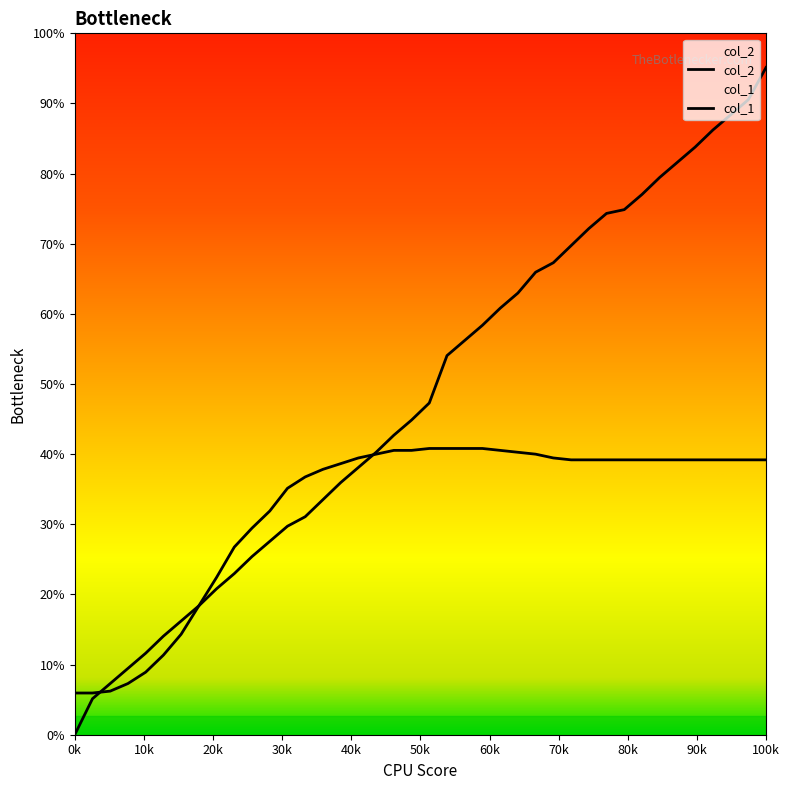

How many data points does each series have?

40